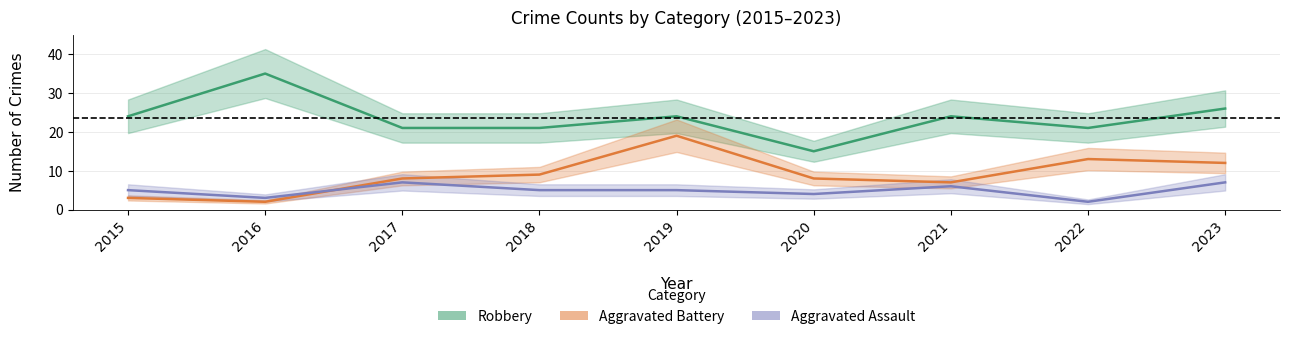

Reading left to right, transcribe all the data shown in this chart.

Robbery: 2015=24	2016=35	2017=21	2018=21	2019=24	2020=15	2021=24	2022=21	2023=26
Aggravated Battery: 2015=3	2016=2	2017=8	2018=9	2019=19	2020=8	2021=7	2022=13	2023=12
Aggravated Assault: 2015=5	2016=3	2017=7	2018=5	2019=5	2020=4	2021=6	2022=2	2023=7